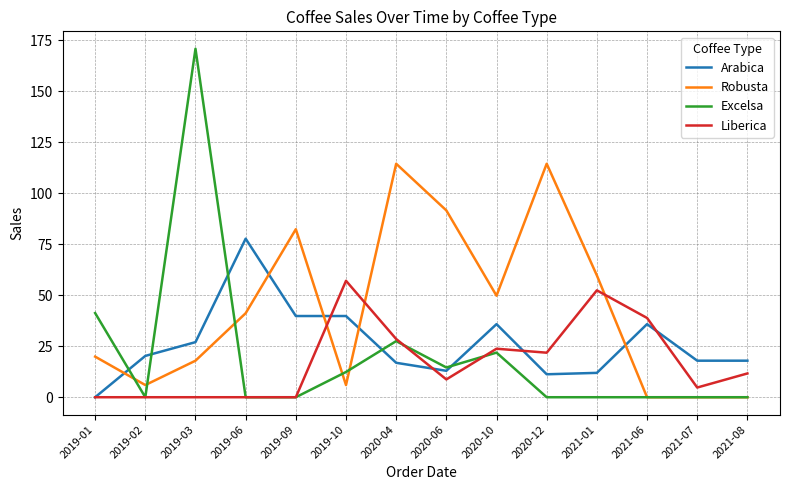

List the series in order of their peak value, lowest first.

Liberica, Arabica, Robusta, Excelsa